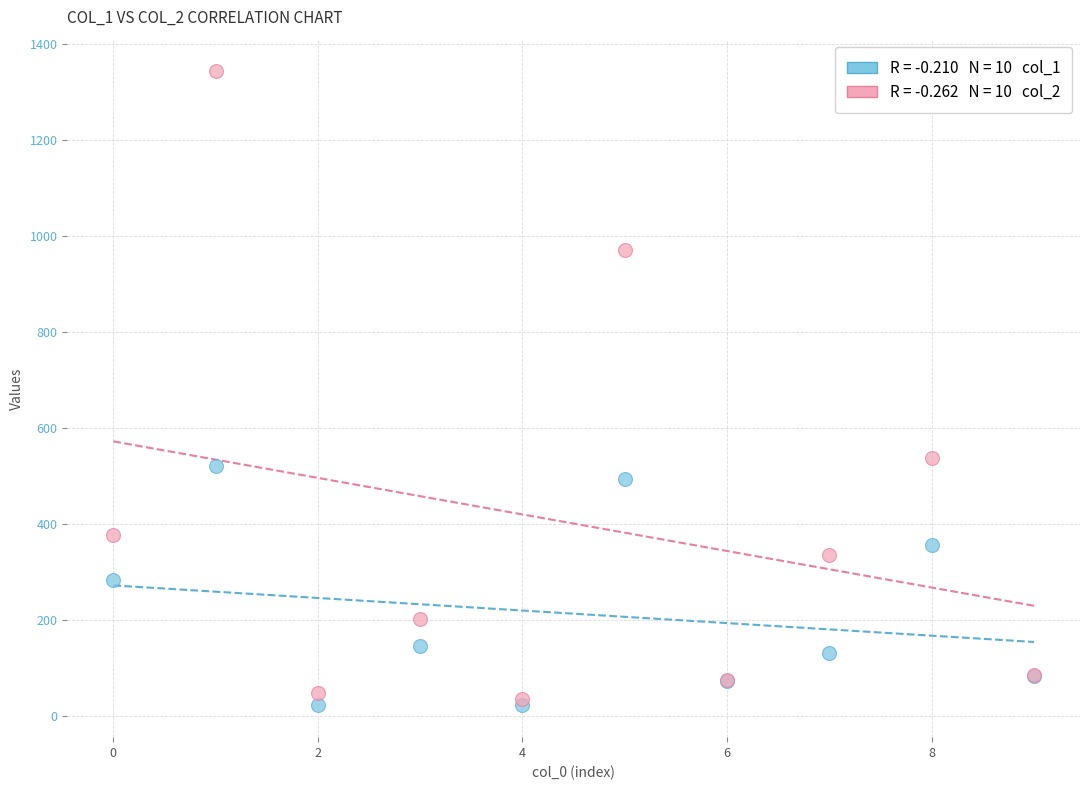

Across all series, what Y value is closest to 682?

537